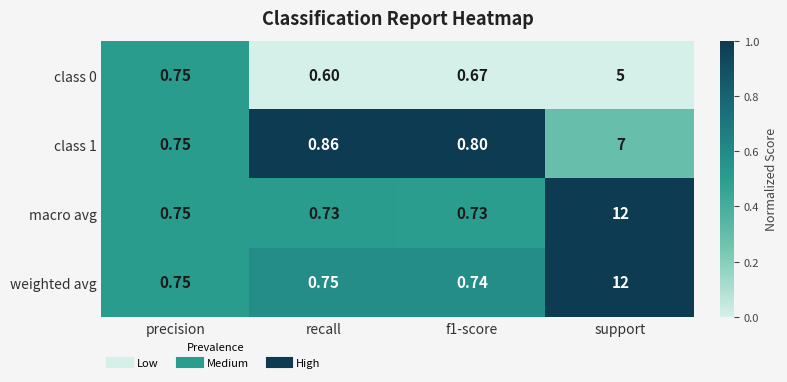

What is the greatest value displayed?

12.0